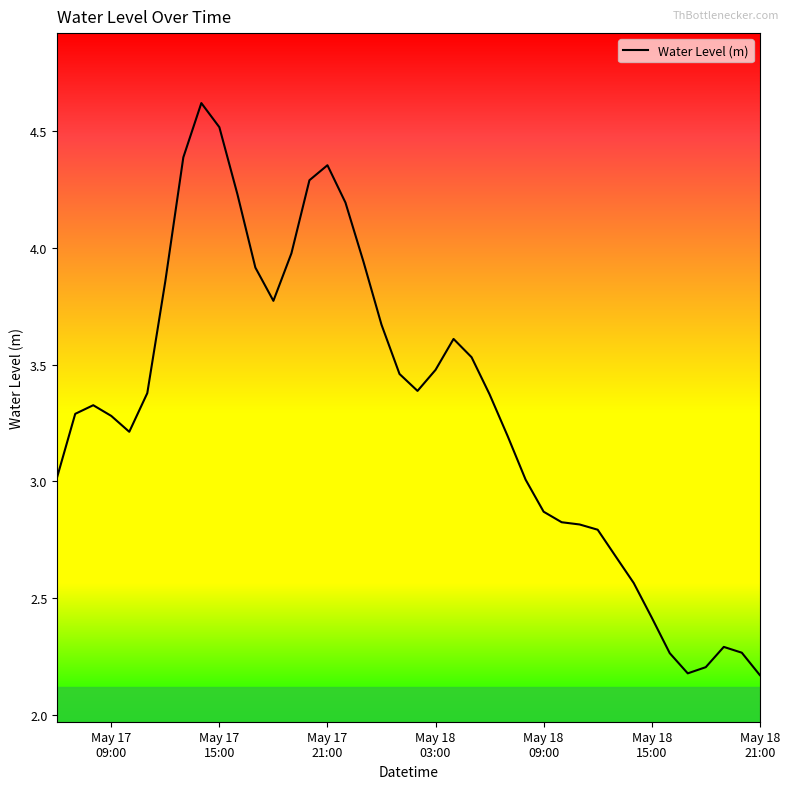

What is the difference between the maximum and minimum values?

2.5